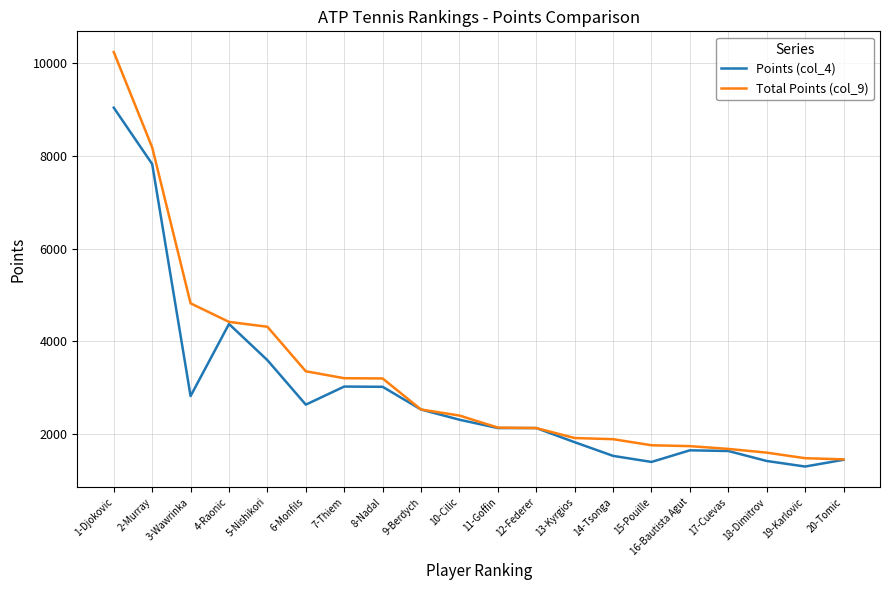

List the series in order of their overall mean, lowest first.

Points (col_4), Total Points (col_9)